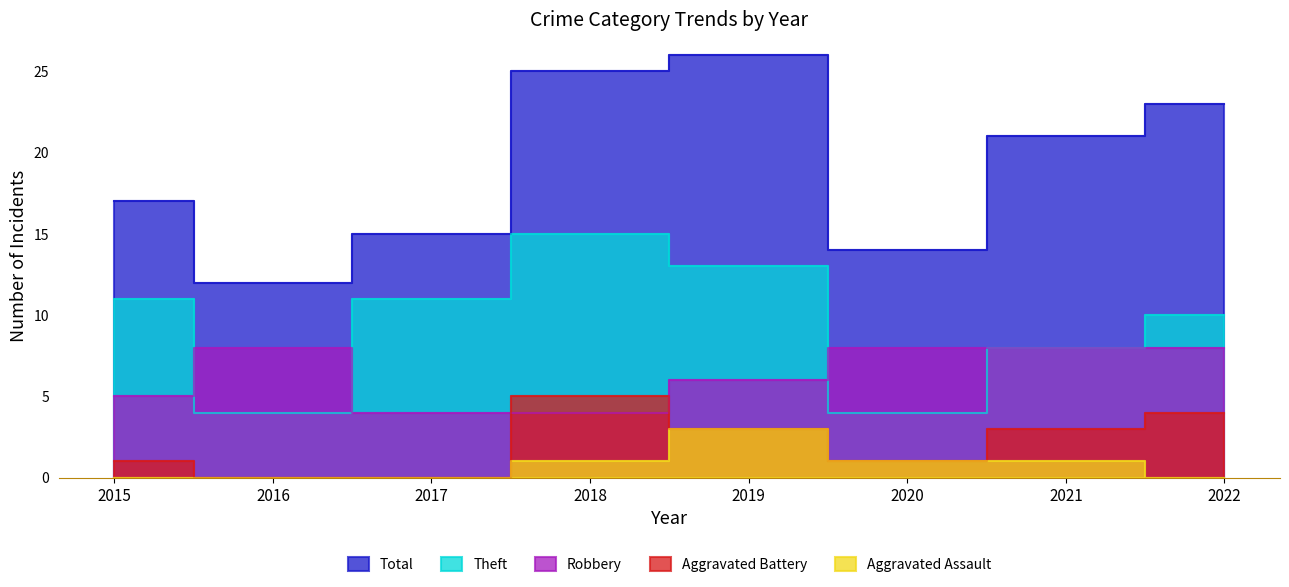

What is the spread (max minus min) of values at 2018?

24